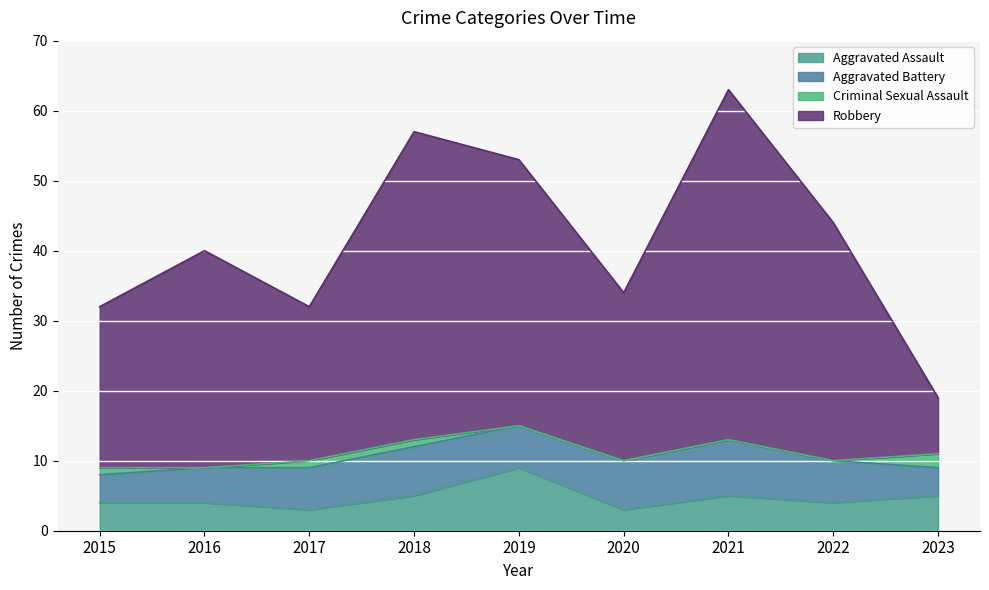

What are all the series names shown in the legend?

Aggravated Assault, Aggravated Battery, Criminal Sexual Assault, Robbery